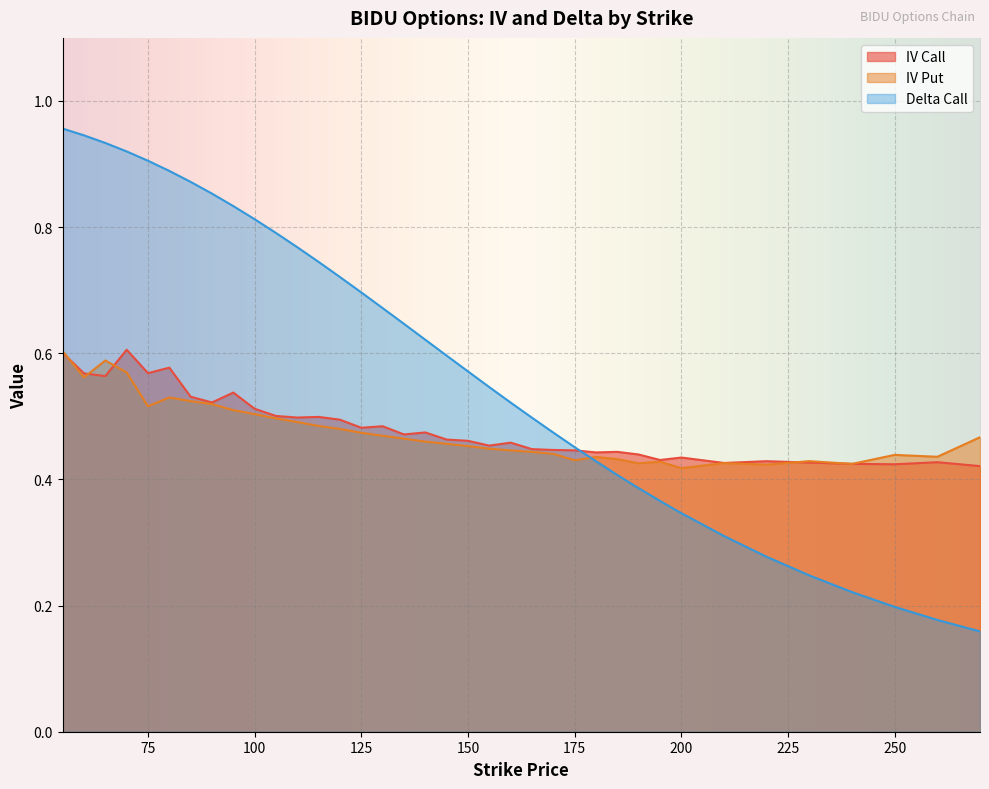

List the labels in order of iv_call value, largest first.

70, 55, 80, 75, 60, 65, 95, 85, 90, 100, 105, 115, 110, 120, 130, 125, 140, 135, 145, 150, 160, 155, 165, 170, 175, 185, 180, 190, 200, 195, 220, 260, 230, 210, 240, 250, 270